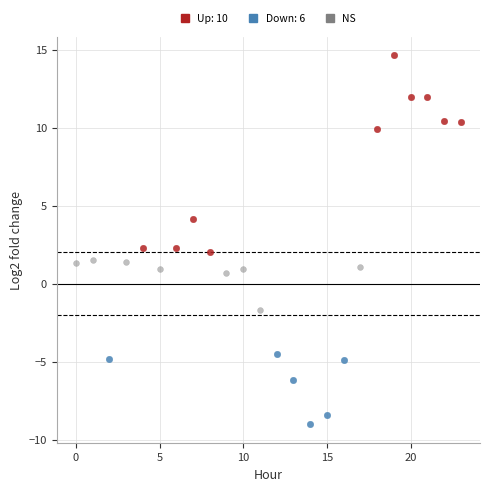

Which series contains the lowest Y value?

Down: 6